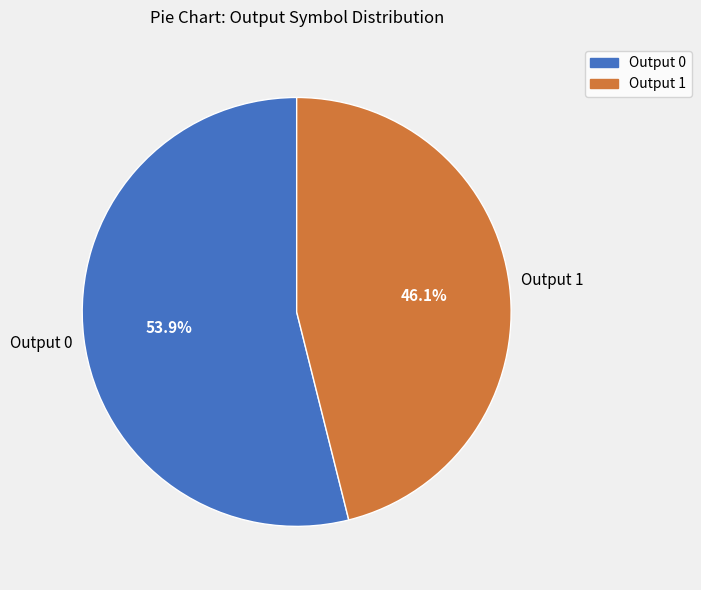

Does any single category account for the majority?

Yes